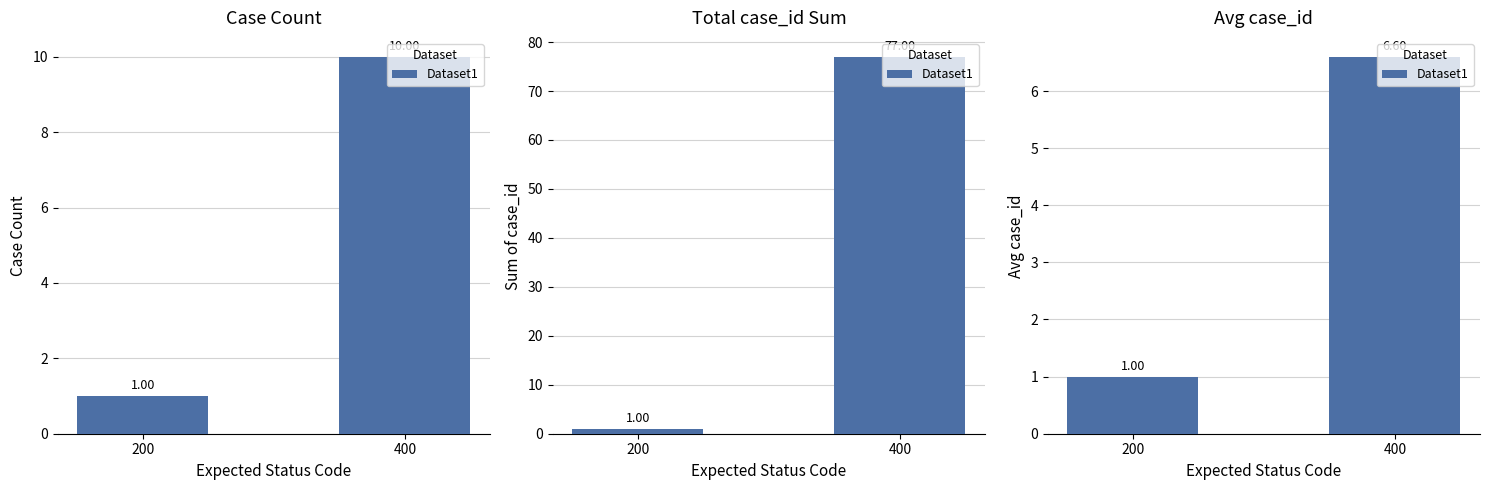

What is the difference between the values at 200 and 400?

5.6